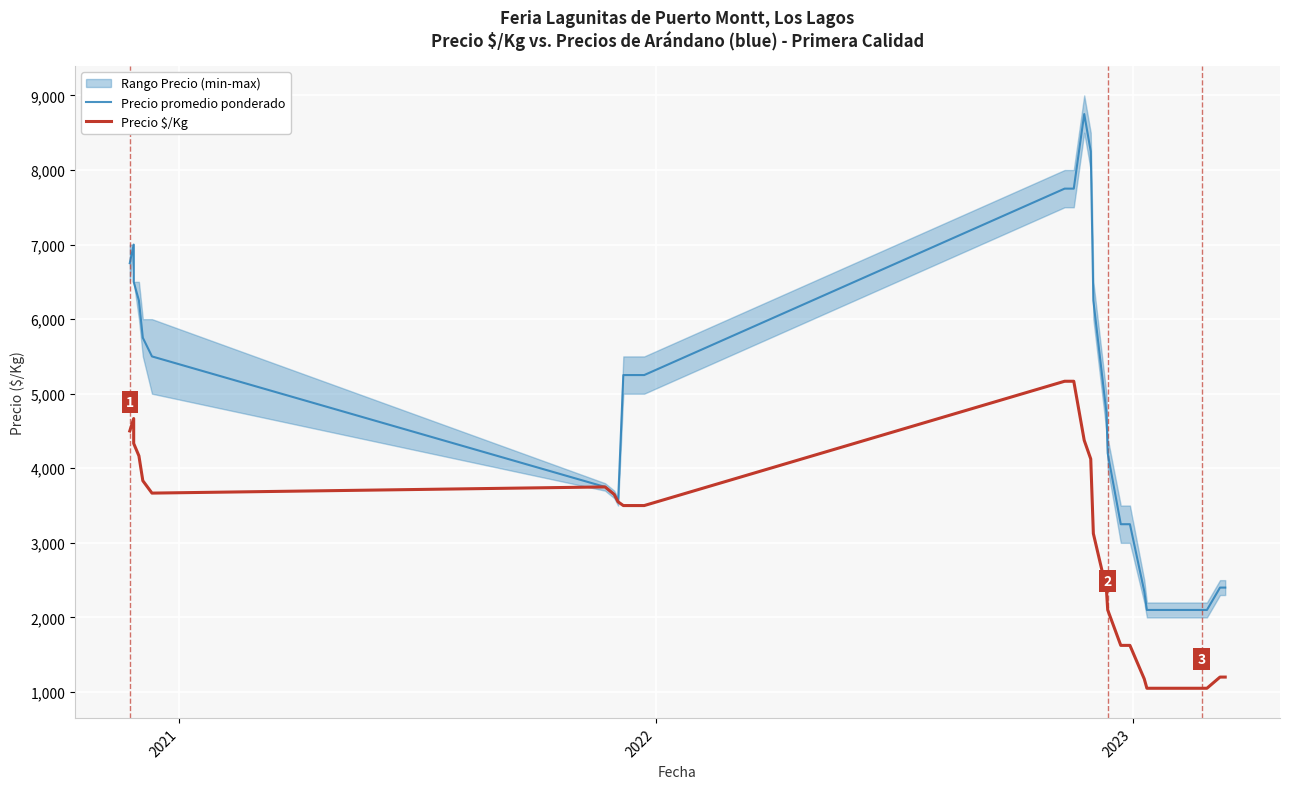

The Precio promedio ponderado series shows 2872 at 28. True or false?

False